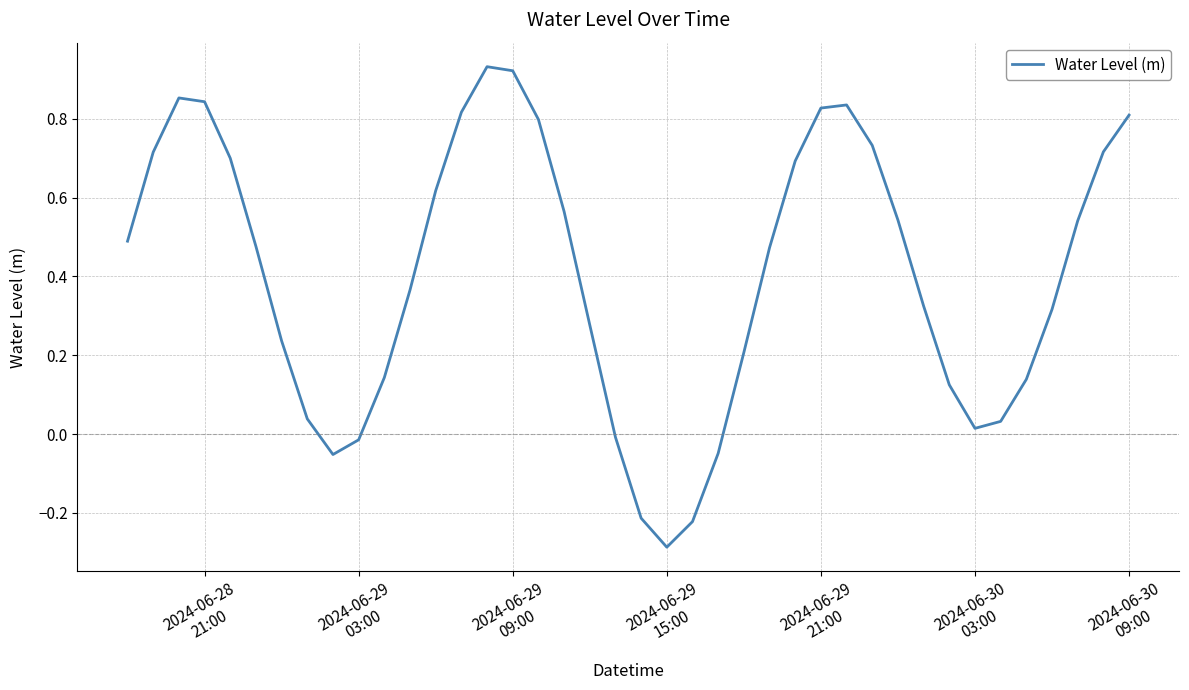

Does the chart have visible grid lines?

Yes